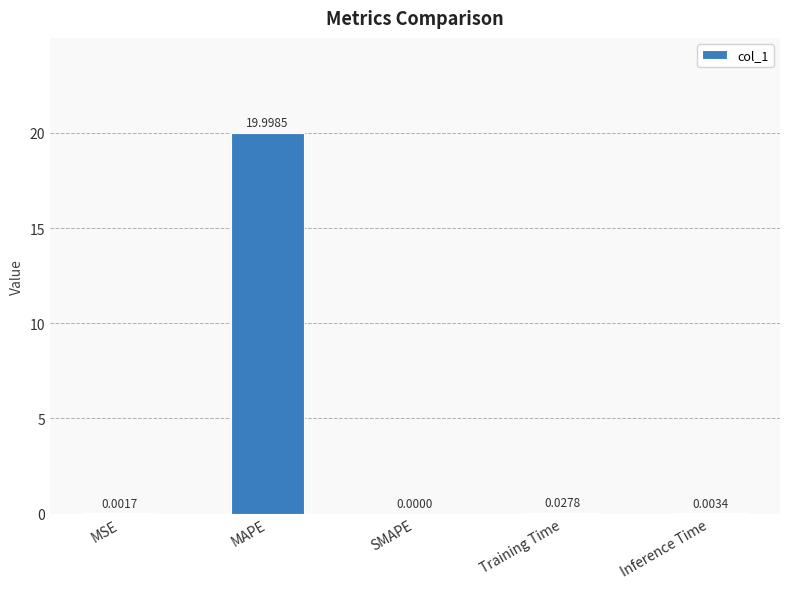

What is the average value?

4.0